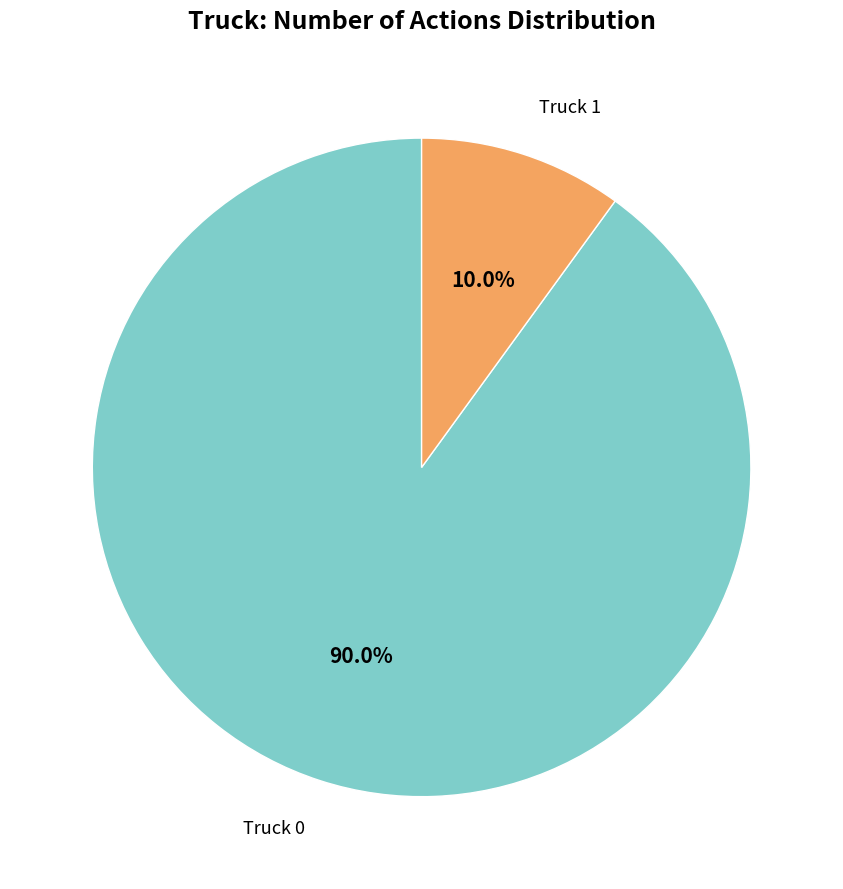

Does Truck 0 account for over 50% of the chart?

Yes